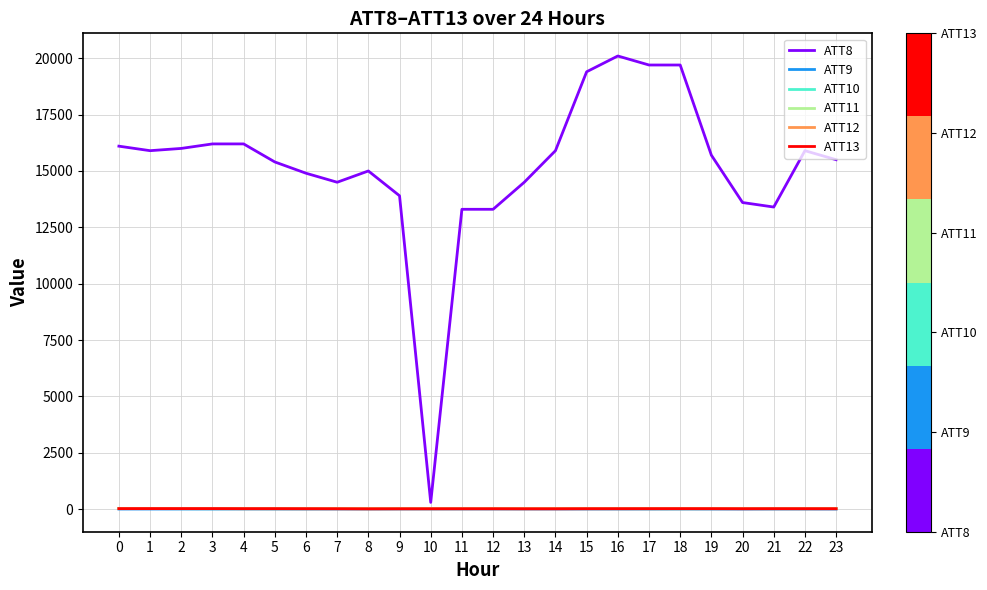

What is the difference between the ATT10 values at 10 and 0?

3.4